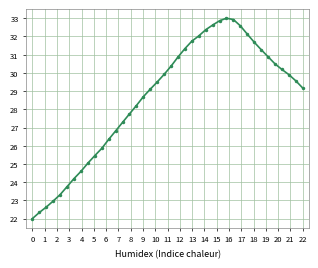

What is the value of the 40th point from the left?

29.2